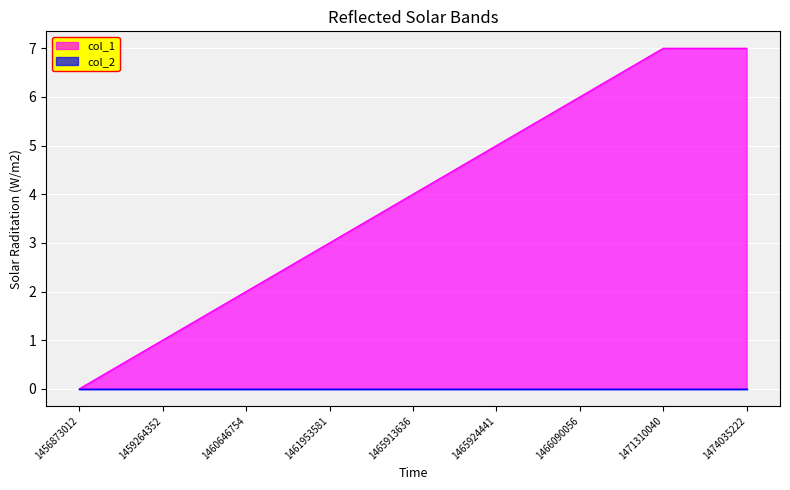

Which has a higher value, 1460646754 or 1465913636?

1465913636